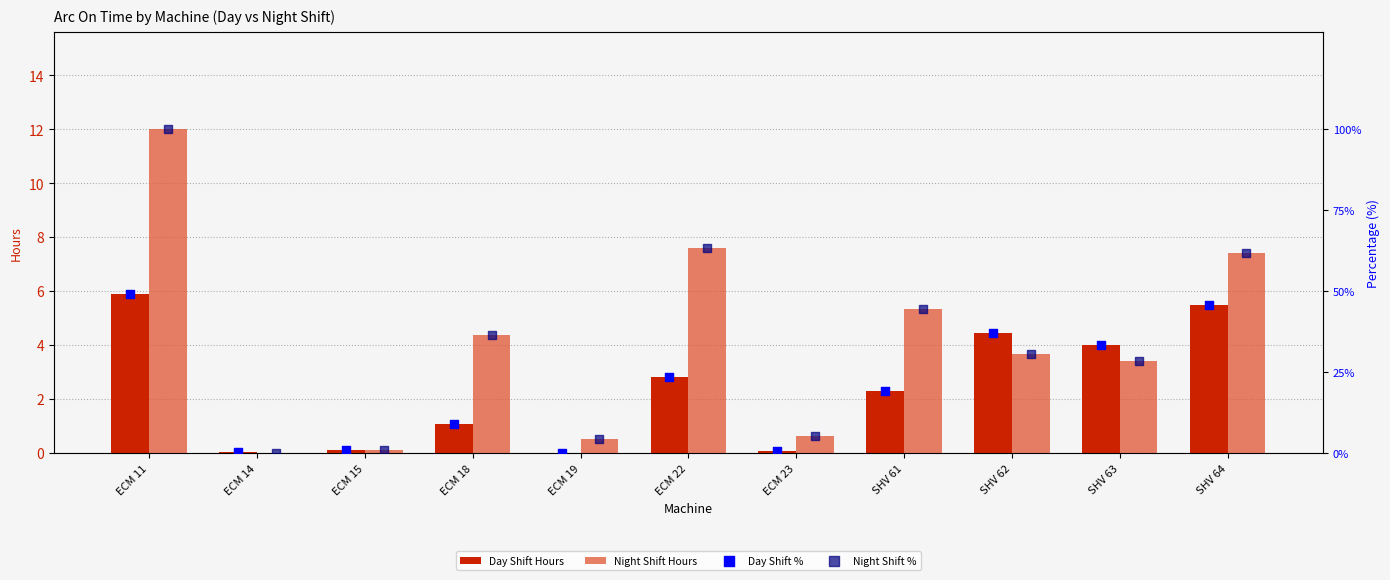

At how many categories does at least one series exceed 8?

7